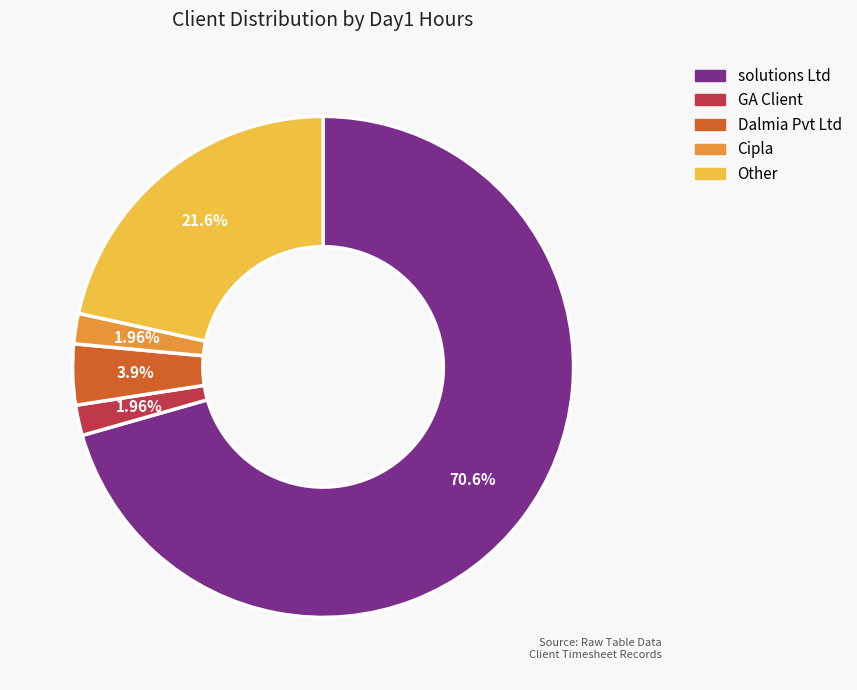

Approximately how many times larger is the value at solutions Ltd compared to Cipla?

36.0